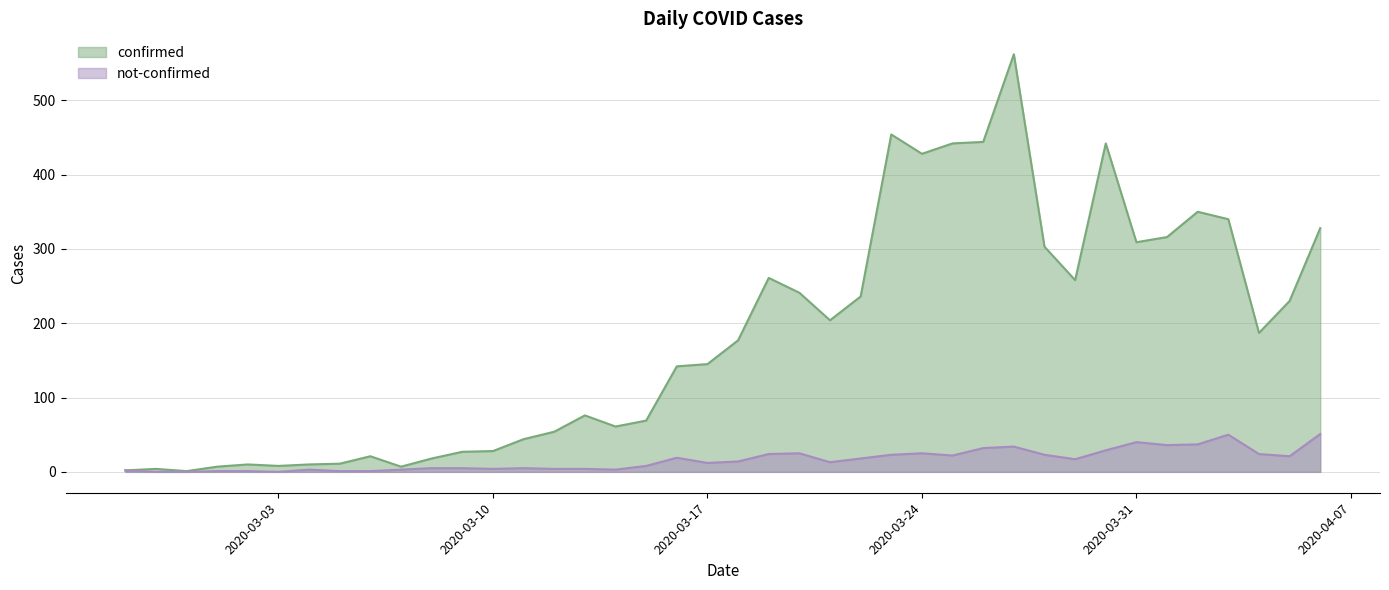

What are all the series names shown in the legend?

confirmed, not-confirmed